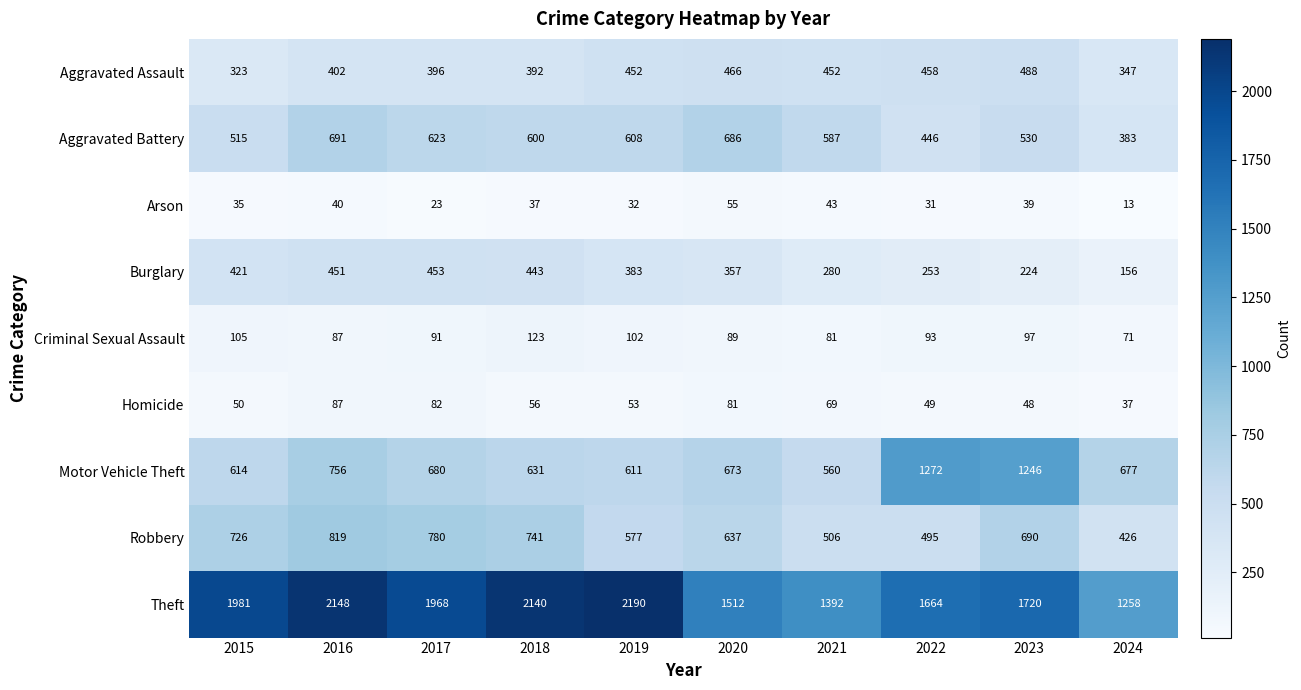

At 2015, list the series in order from largest to smallest.

Theft, Robbery, Motor Vehicle Theft, Aggravated Battery, Burglary, Aggravated Assault, Criminal Sexual Assault, Homicide, Arson